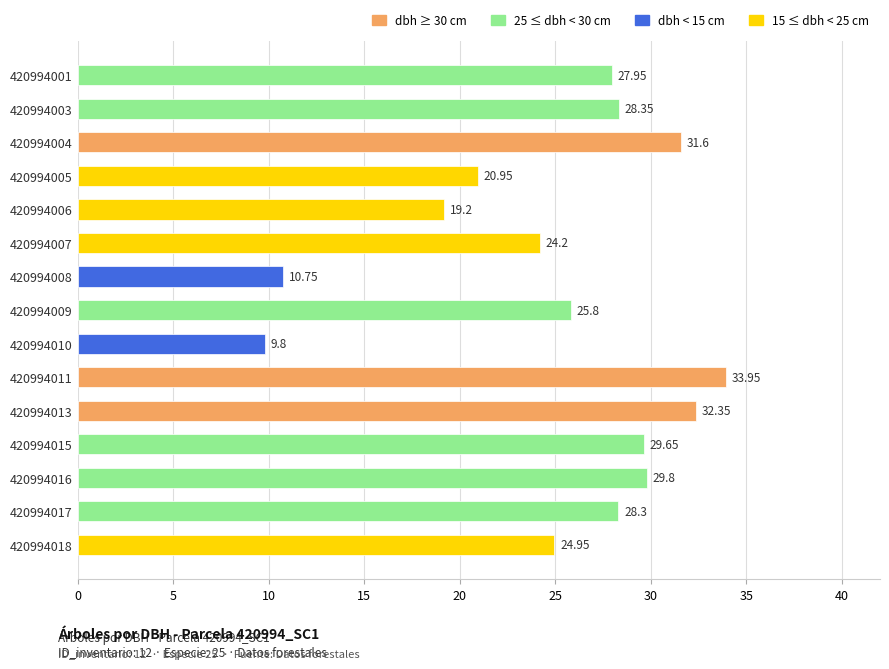

What is the average value?

25.2